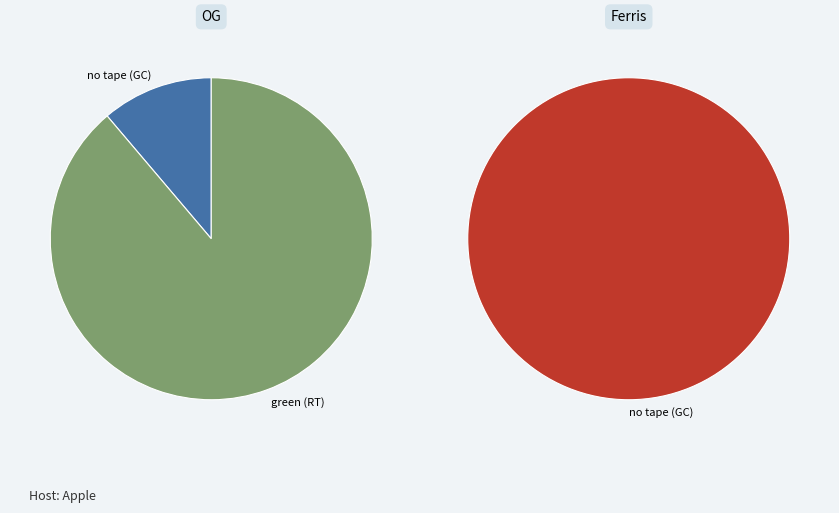

Which slice represents more than half of the pie?

green